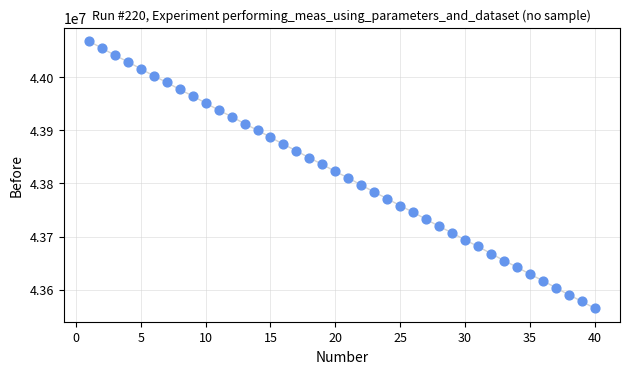

What is the range of X values (max minus min)?

39